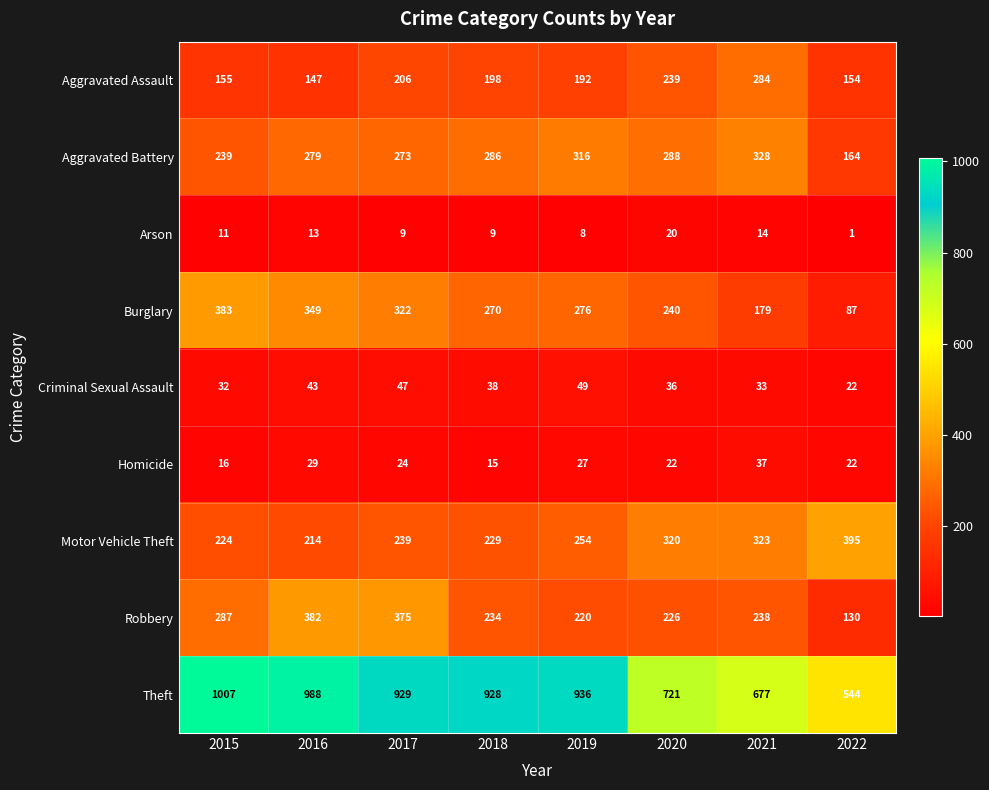

Is it true that Arson equals 14 at 2021?

True